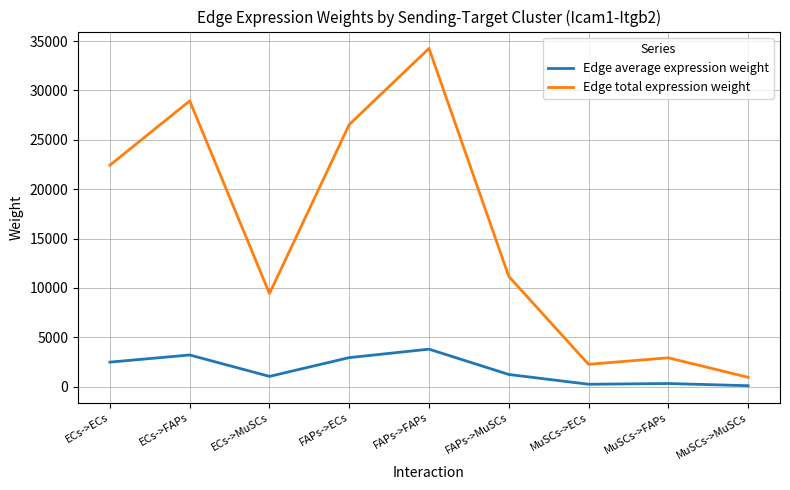

What is the approximate value of Edge total expression weight at MuSCs->ECs?

2271.0